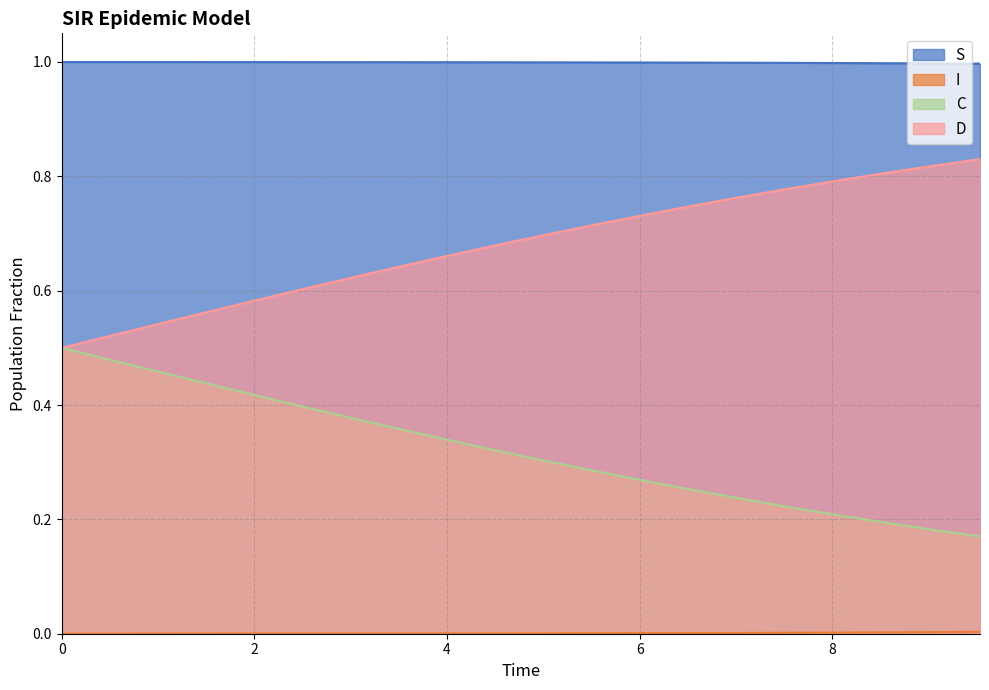

What is the average value of the C series?

0.3